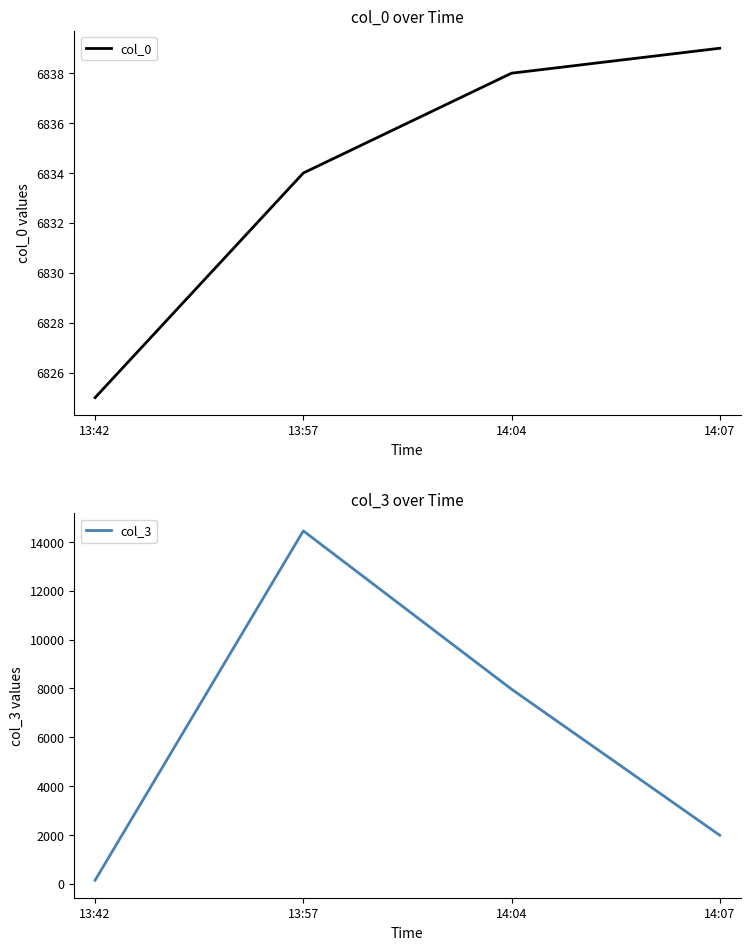

What is the difference between the highest and lowest values at 13:57?

7622